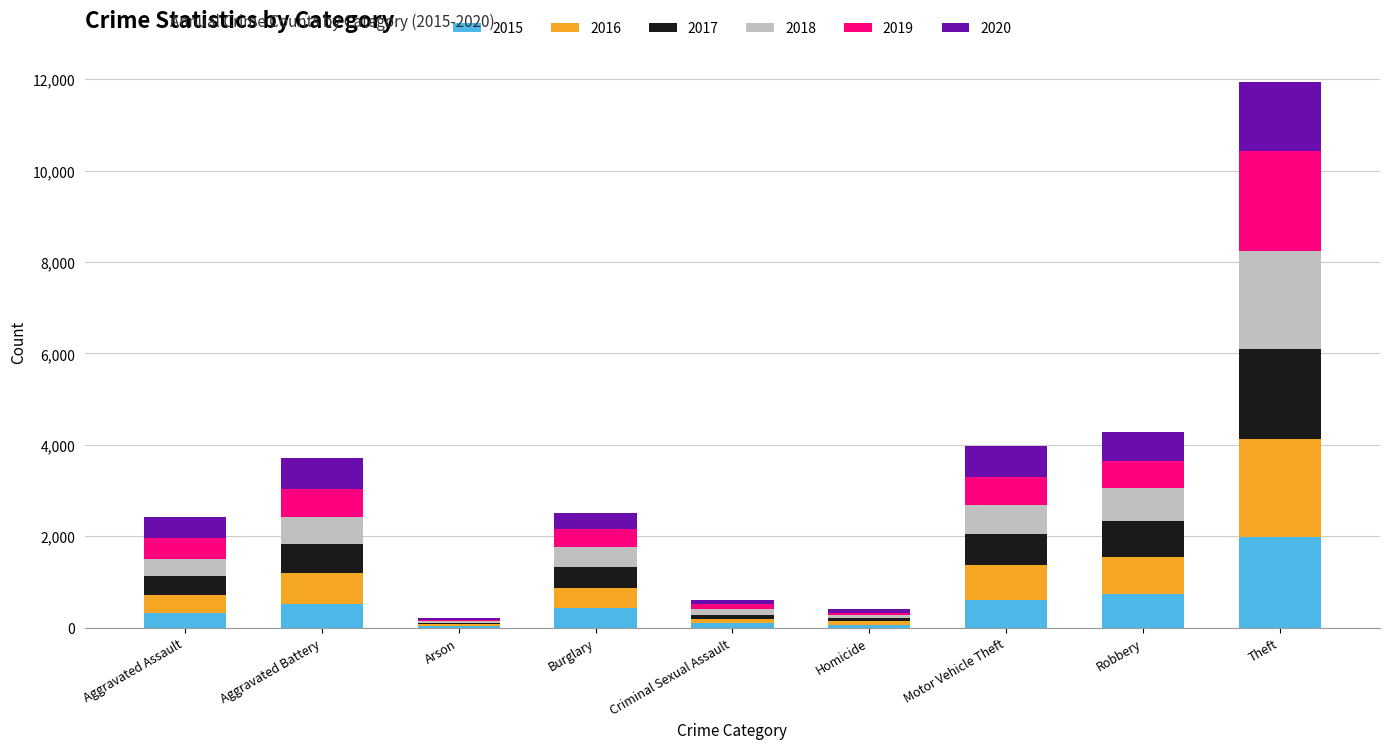

What is the total value across all series at Robbery?

4280